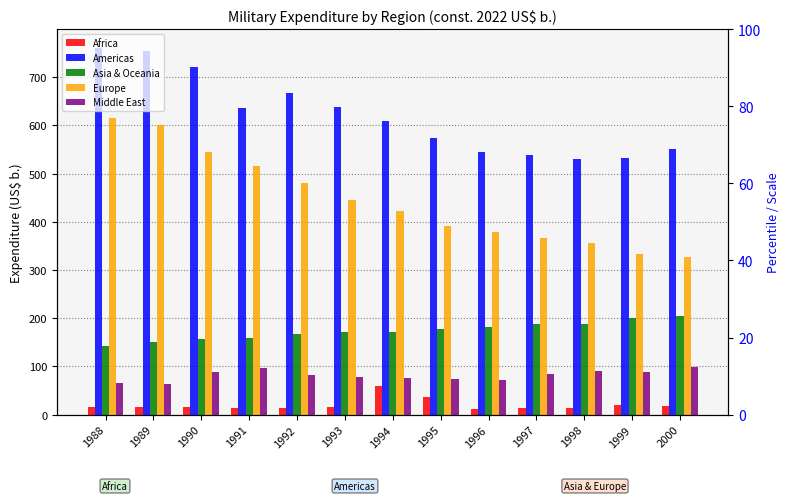

What is the greatest value displayed?

761.6